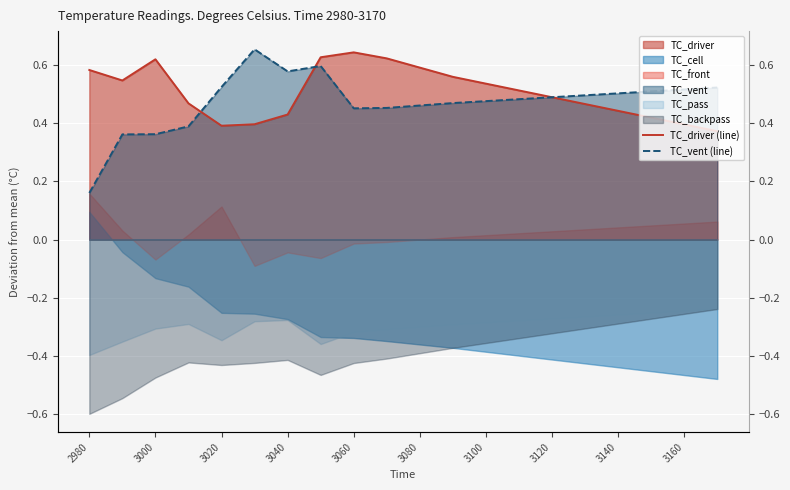

What is the difference between the maximum and minimum values in the TC_driver (line) series?

0.3